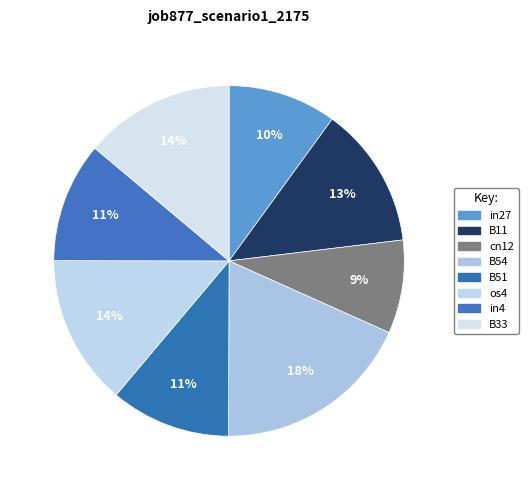

To the nearest percent, what percentage of the pie is os4?

14%